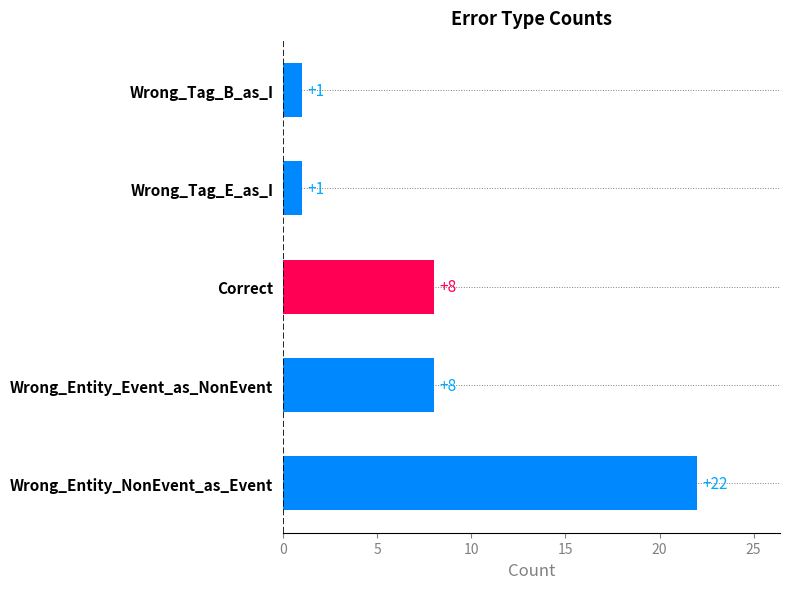

The value at Wrong_Entity_NonEvent_as_Event is 14. True or false?

False